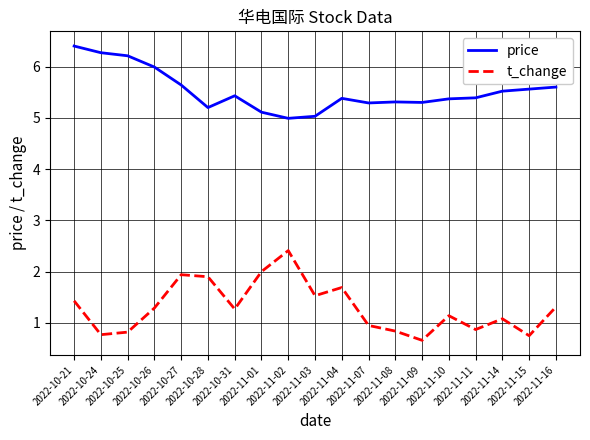

True or false: t_change and price intersect in this chart.

False